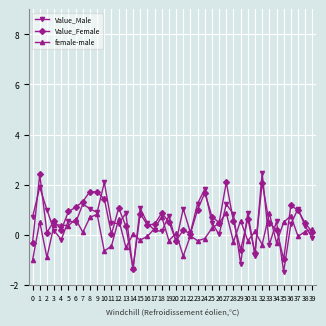

What is the greatest value displayed?

2.5